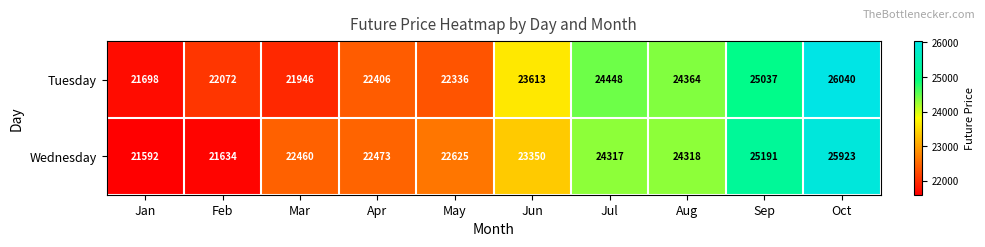

True or false: Tuesday has a value of 9824 at Mar.

False